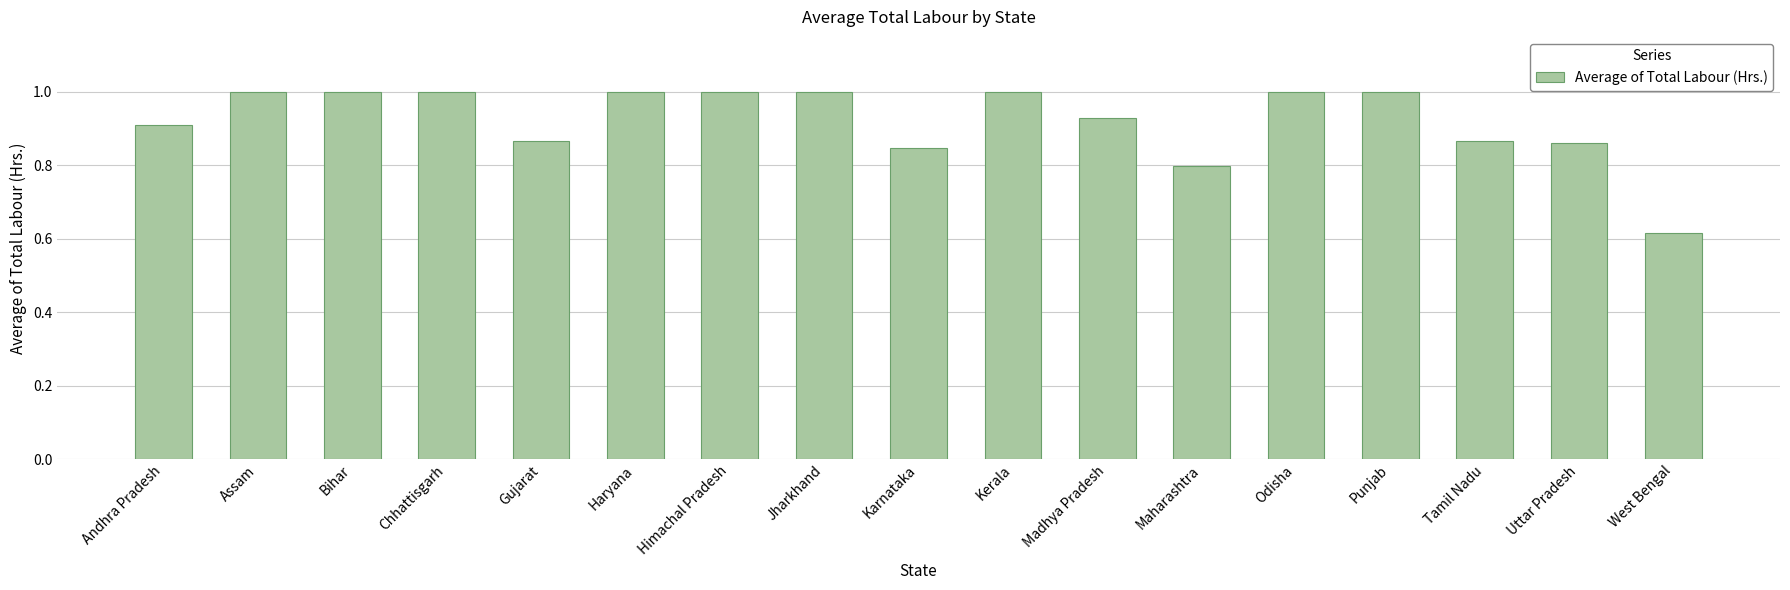

How many bars are there in total?

17